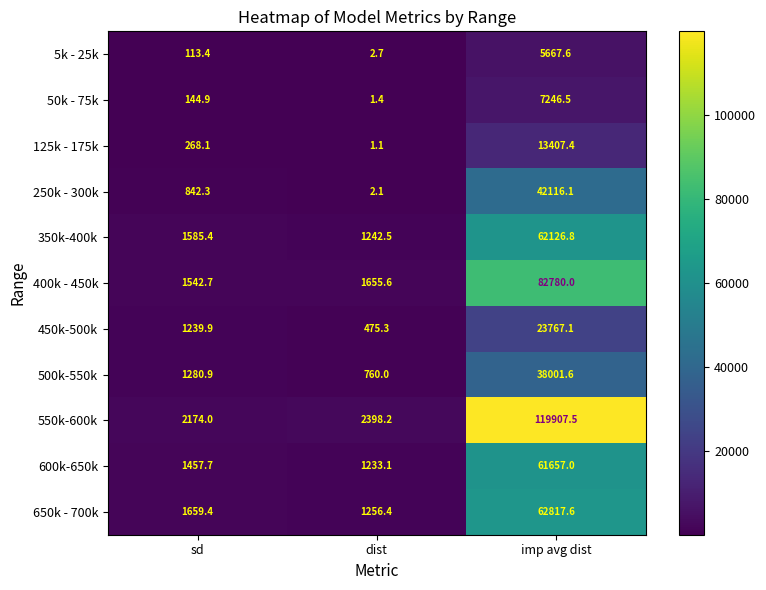

What is the highest value of the 50k - 75k series?

7246.5